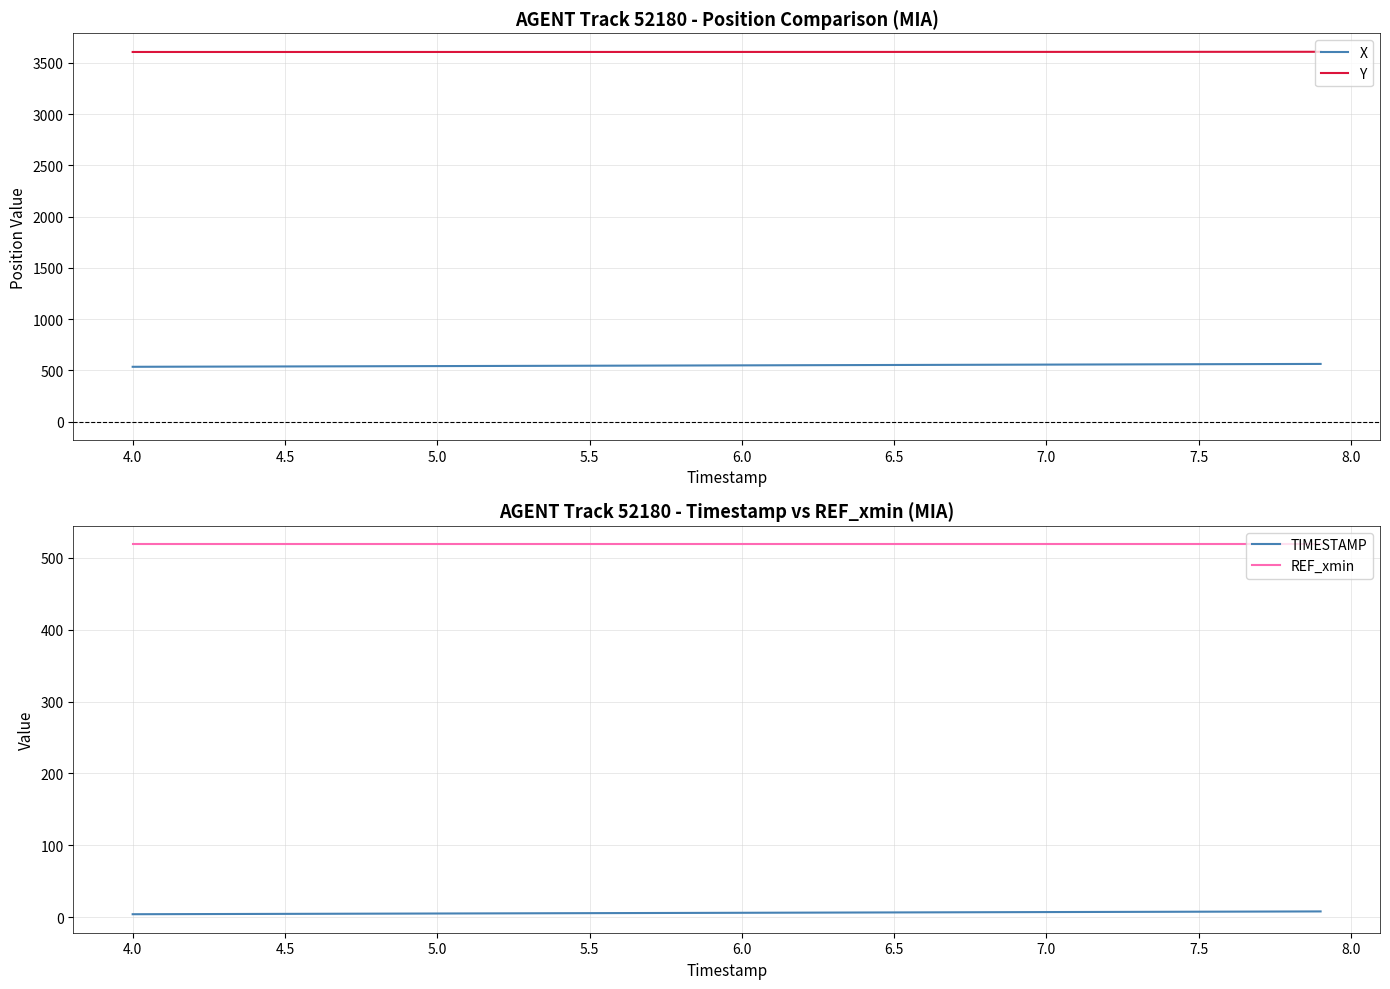

True or false: X and Y intersect in this chart.

False